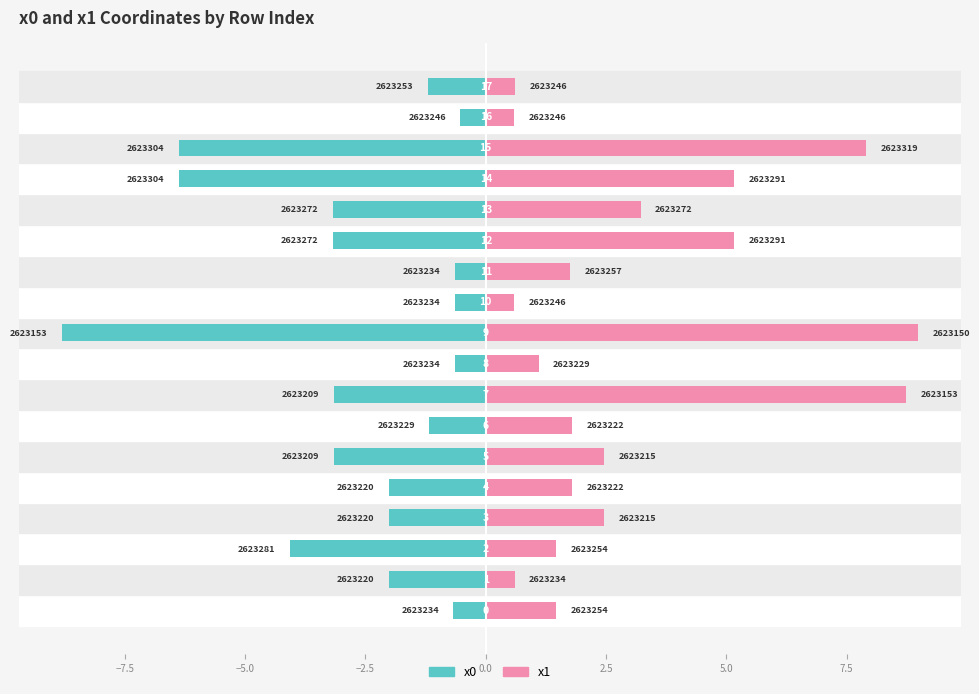

How many groups of bars are there?

18